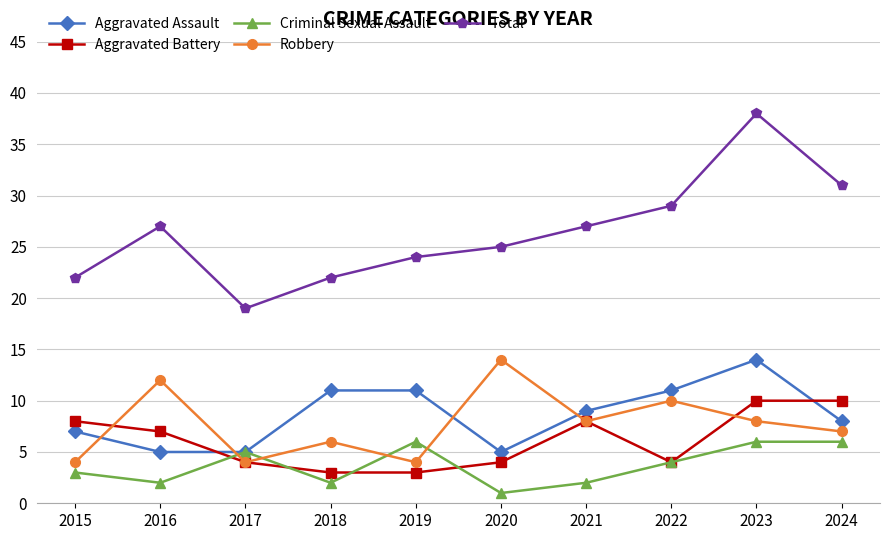

True or false: Robbery and Aggravated Assault cross at least once.

True